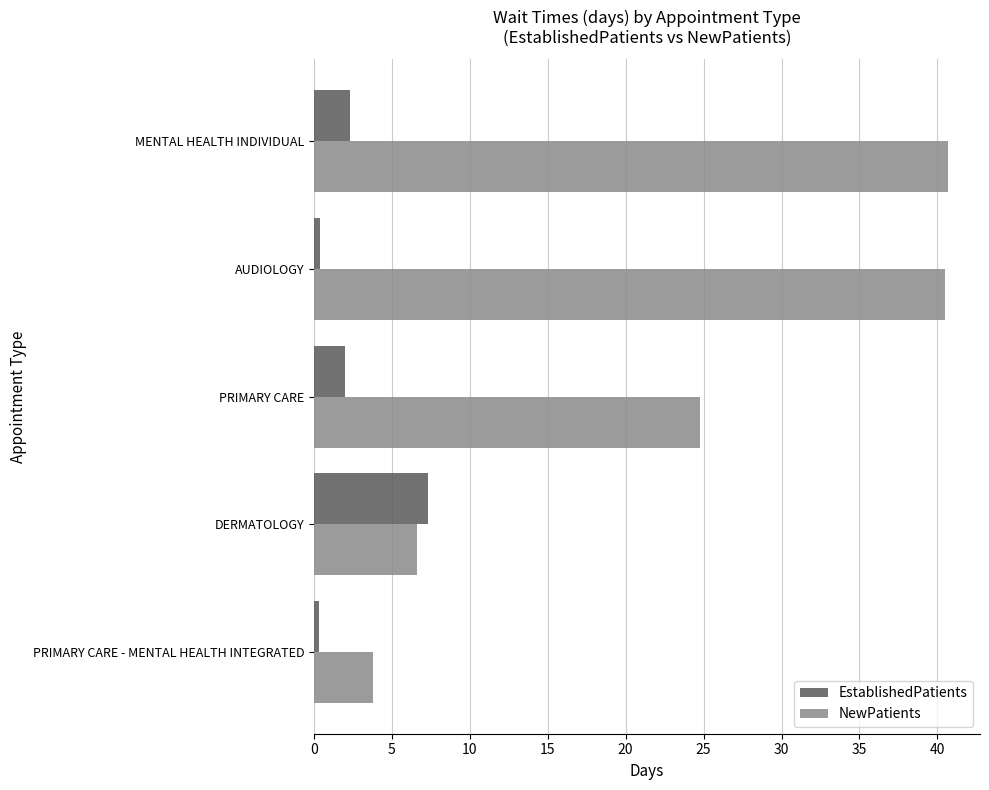

The value of NewPatients at PRIMARY CARE is 17.0. True or false?

False